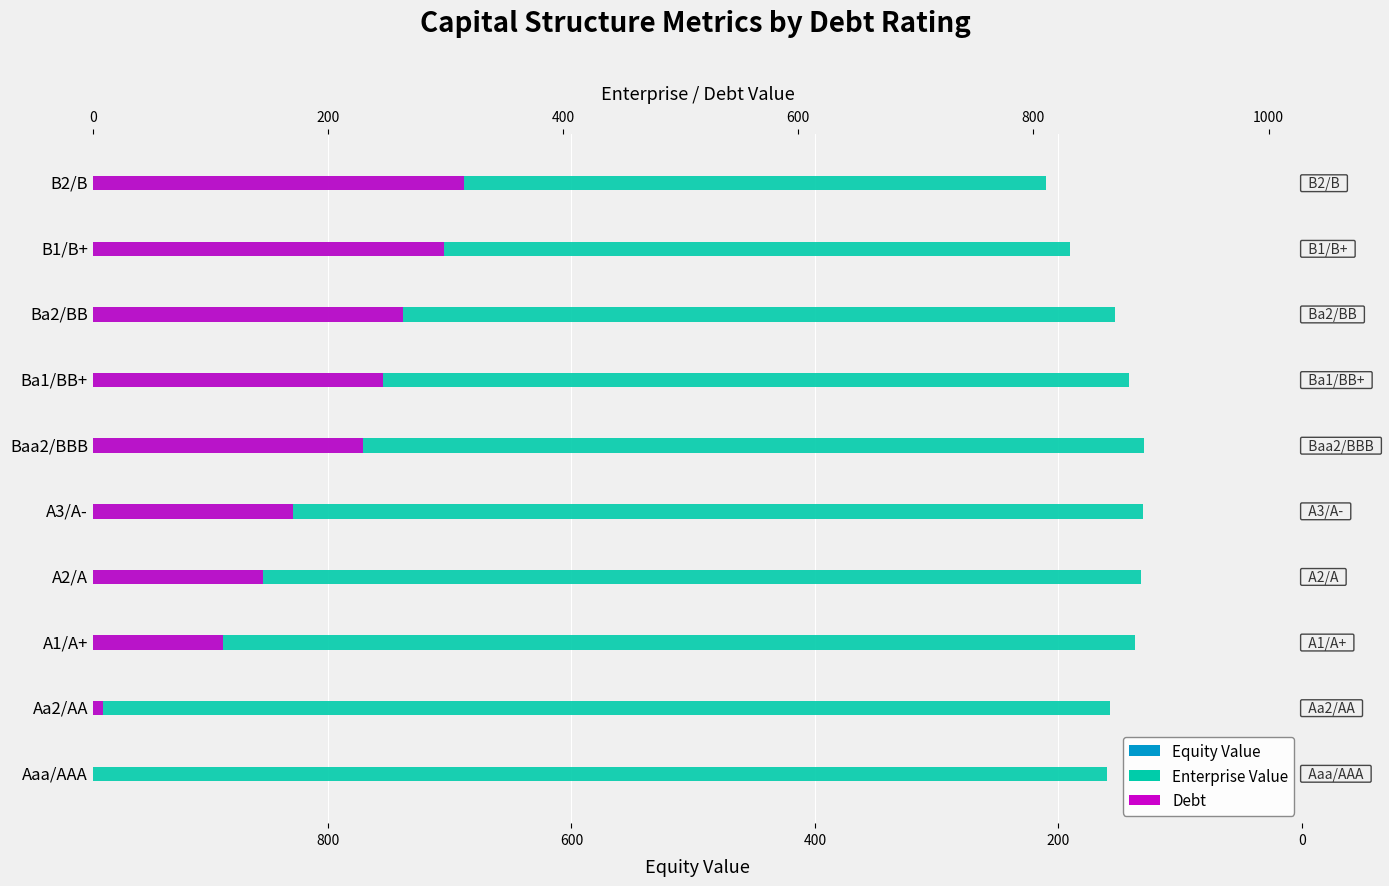

Reading right to left, what are all the values shown in this chart?

Equity Value: -496.5	-534.3	-606.1	-634.9	-665.2	-724.1	-747.5	-776.2	-857.2	-863.5
Enterprise Value: 810.8	831.5	869.3	881.0	894.2	893.5	891.4	886.0	864.7	862.5
Debt: 315.3	298.2	264.1	247.1	230.1	170.4	144.9	110.8	8.5	0.0